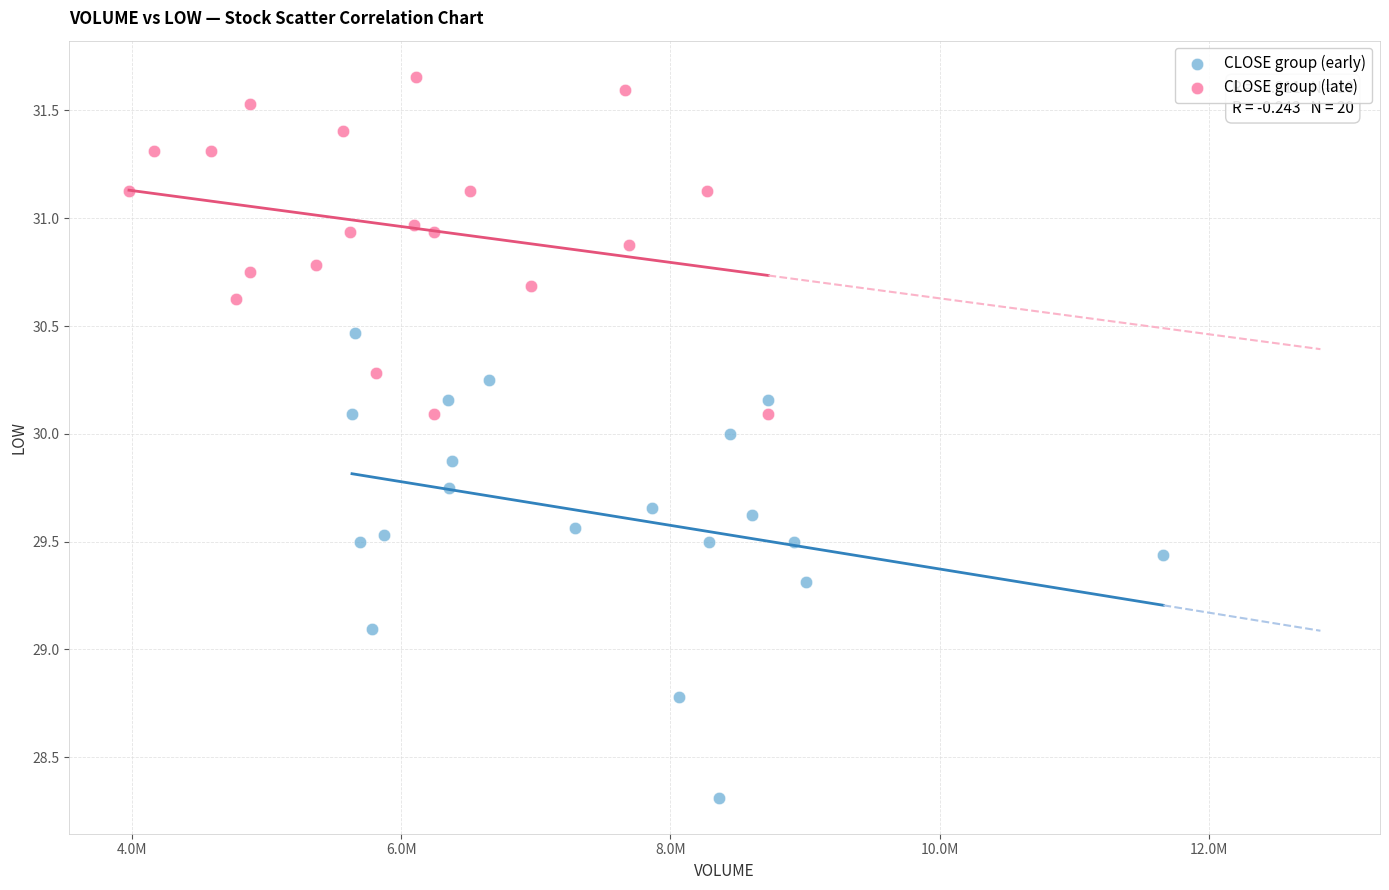

Which series reaches the maximum Y coordinate?

CLOSE group (late)